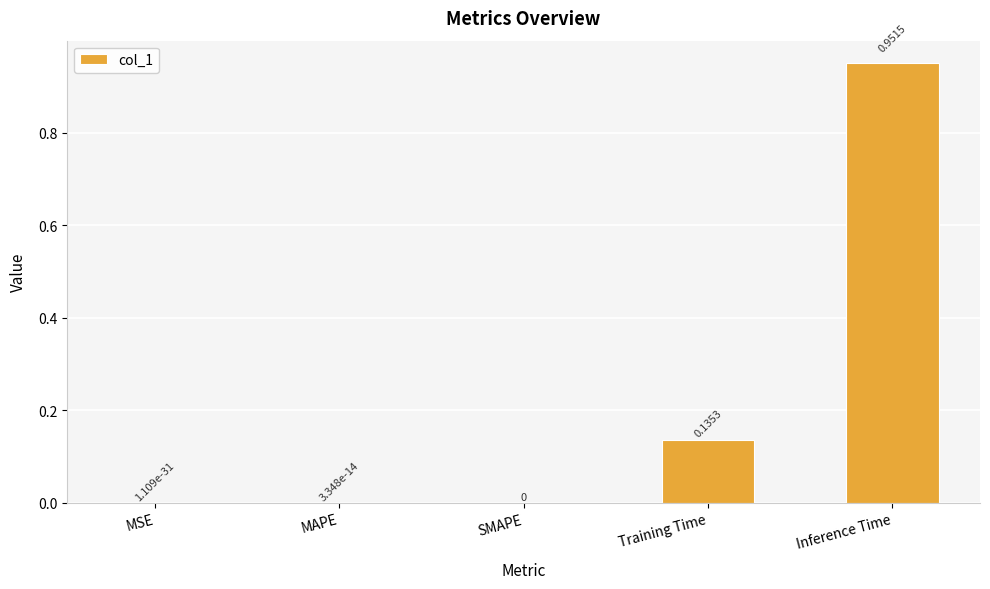

What is the change in value from SMAPE to Training Time?

+0.1